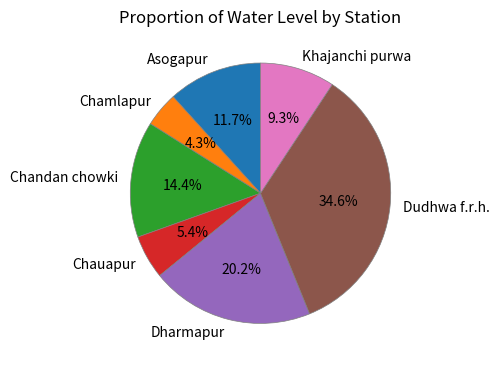

True or false: Dharmapur accounts for 20% of the total.

True